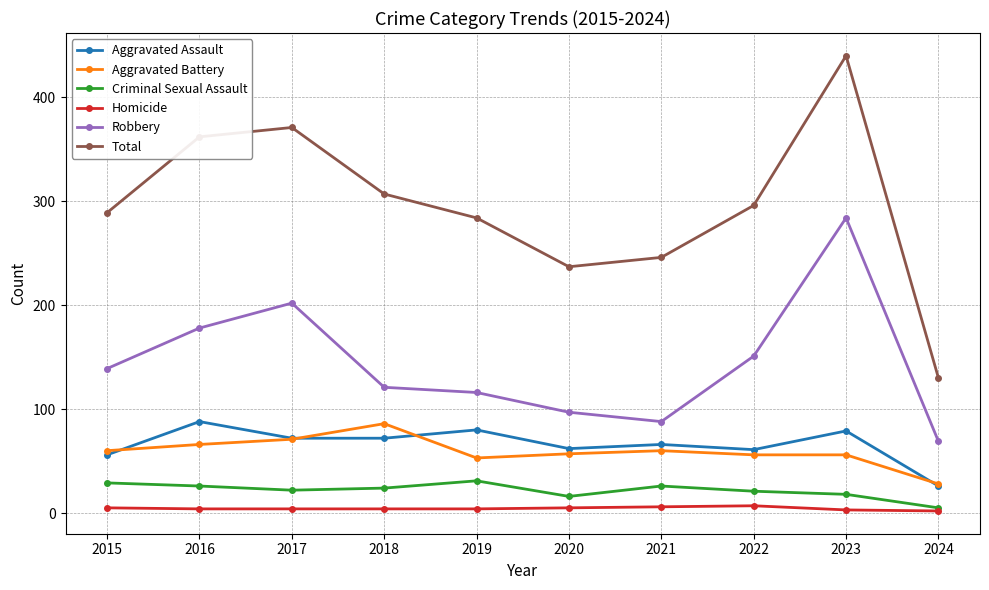

Which series has the largest total across all categories?

Total